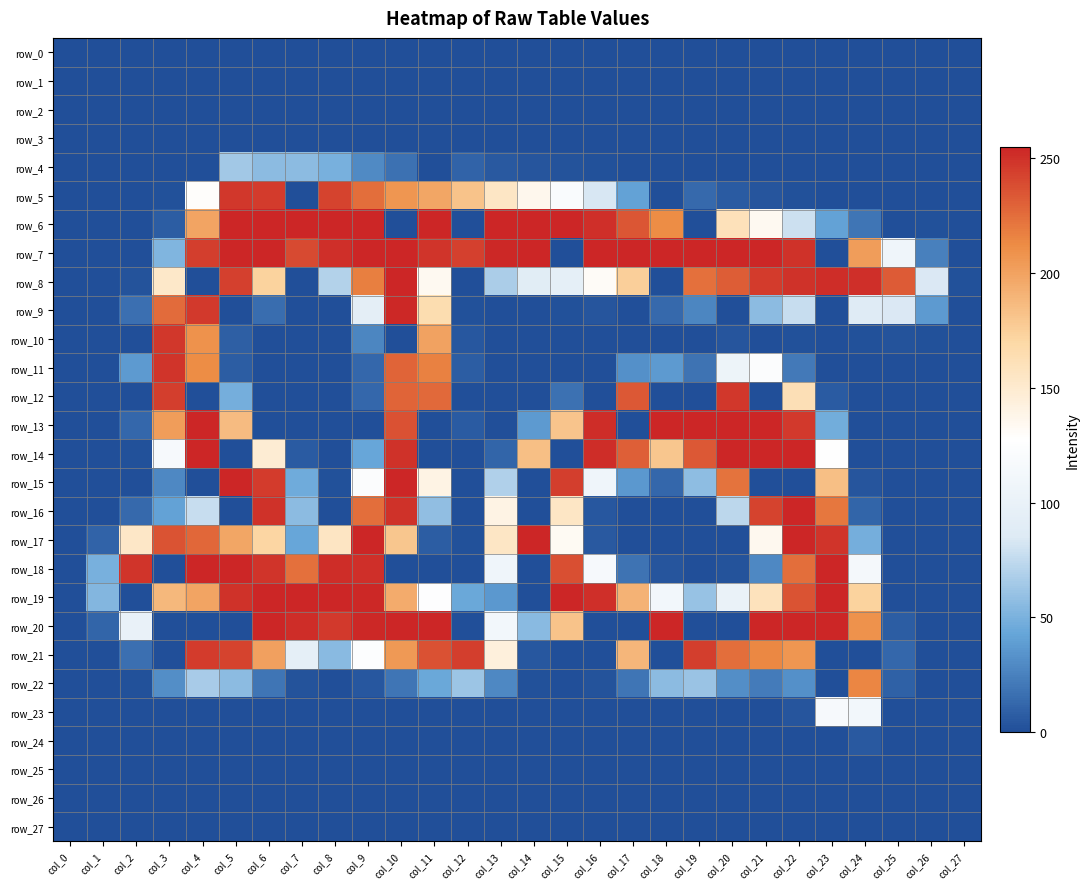

Between col_0 and col_25, which is larger?

col_0